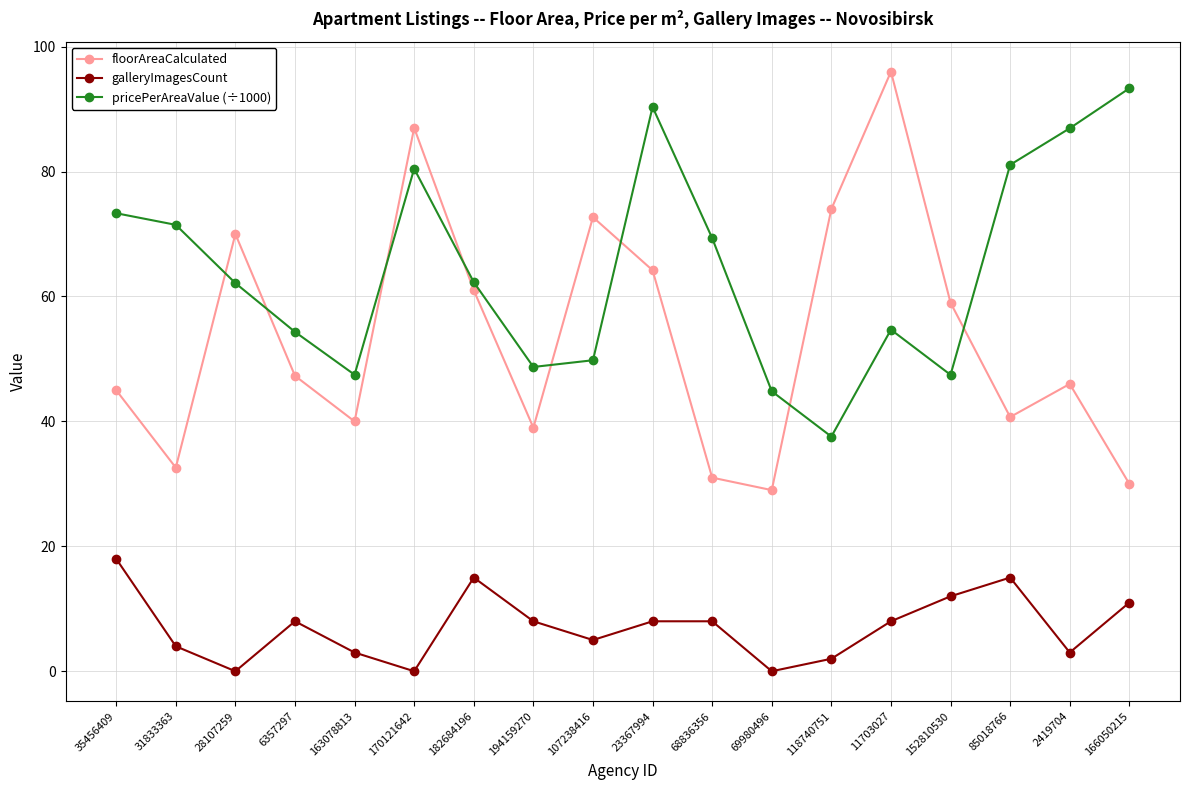

What position from the right is 163078813?

14